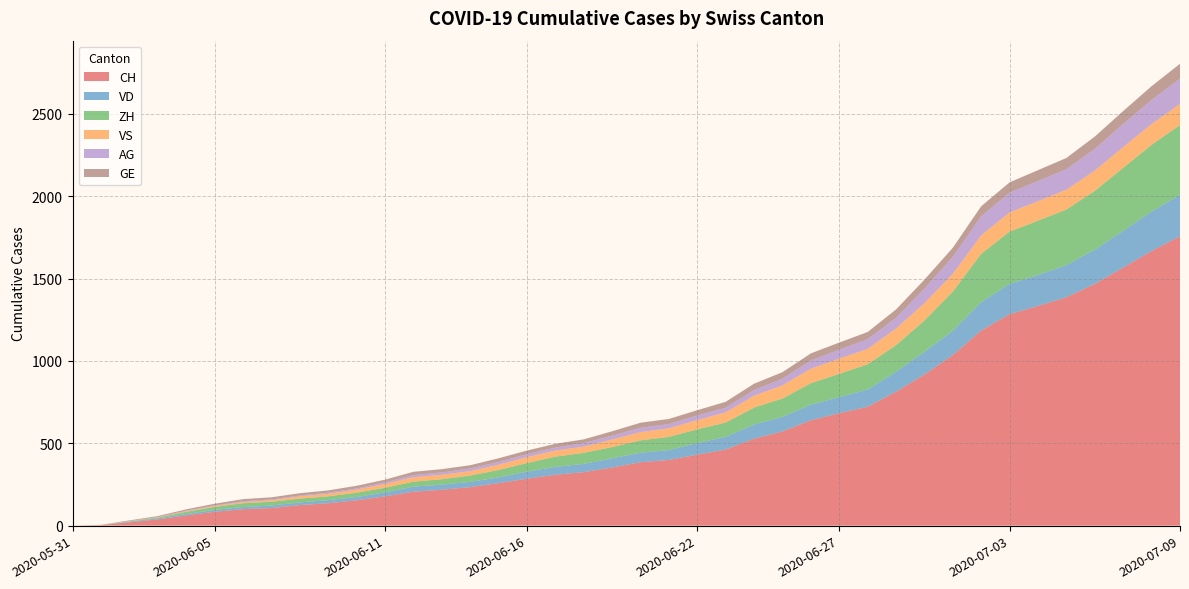

Reading left to right, transcribe all the data shown in this chart.

CH: 2020-05-31=0	2020-06-01=3	2020-06-02=20	2020-06-03=38	2020-06-04=62	2020-06-05=84	2020-06-06=100	2020-06-07=107	2020-06-08=125	2020-06-09=136	2020-06-10=154	2020-06-11=178	2020-06-12=206	2020-06-13=218	2020-06-14=234	2020-06-15=258	2020-06-16=285	2020-06-17=309	2020-06-18=325	2020-06-19=353	2020-06-20=385	2020-06-21=399	2020-06-22=431	2020-06-23=462	2020-06-24=528	2020-06-25=572	2020-06-26=640	2020-06-27=683	2020-06-28=722	2020-06-29=813	2020-06-30=918	2020-07-01=1036	2020-07-02=1185	2020-07-03=1284	2020-07-04=1334	2020-07-05=1387	2020-07-06=1468	2020-07-07=1567	2020-07-08=1668	2020-07-09=1757
VD: 2020-05-31=0	2020-06-01=0	2020-06-02=4	2020-06-03=6	2020-06-04=9	2020-06-05=11	2020-06-06=13	2020-06-07=15	2020-06-08=16	2020-06-09=19	2020-06-10=20	2020-06-11=24	2020-06-12=31	2020-06-13=31	2020-06-14=32	2020-06-15=35	2020-06-16=43	2020-06-17=48	2020-06-18=50	2020-06-19=56	2020-06-20=58	2020-06-21=60	2020-06-22=71	2020-06-23=77	2020-06-24=86	2020-06-25=89	2020-06-26=95	2020-06-27=97	2020-06-28=105	2020-06-29=121	2020-06-30=138	2020-07-01=147	2020-07-02=172	2020-07-03=185	2020-07-04=188	2020-07-05=195	2020-07-06=208	2020-07-07=224	2020-07-08=240	2020-07-09=252
ZH: 2020-05-31=0	2020-06-01=0	2020-06-02=2	2020-06-03=5	2020-06-04=13	2020-06-05=19	2020-06-06=23	2020-06-07=23	2020-06-08=23	2020-06-09=23	2020-06-10=26	2020-06-11=28	2020-06-12=30	2020-06-13=33	2020-06-14=38	2020-06-15=45	2020-06-16=52	2020-06-17=62	2020-06-18=67	2020-06-19=68	2020-06-20=75	2020-06-21=80	2020-06-22=83	2020-06-23=87	2020-06-24=103	2020-06-25=111	2020-06-26=130	2020-06-27=142	2020-06-28=153	2020-06-29=162	2020-06-30=190	2020-07-01=238	2020-07-02=294	2020-07-03=317	2020-07-04=330	2020-07-05=338	2020-07-06=357	2020-07-07=382	2020-07-08=405	2020-07-09=424
VS: 2020-05-31=0	2020-06-01=1	2020-06-02=2	2020-06-03=2	2020-06-04=4	2020-06-05=6	2020-06-06=7	2020-06-07=9	2020-06-08=14	2020-06-09=15	2020-06-10=19	2020-06-11=23	2020-06-12=27	2020-06-13=27	2020-06-14=27	2020-06-15=32	2020-06-16=36	2020-06-17=37	2020-06-18=38	2020-06-19=46	2020-06-20=50	2020-06-21=52	2020-06-22=56	2020-06-23=62	2020-06-24=72	2020-06-25=80	2020-06-26=88	2020-06-27=92	2020-06-28=93	2020-06-29=101	2020-06-30=105	2020-07-01=108	2020-07-02=112	2020-07-03=116	2020-07-04=118	2020-07-05=120	2020-07-06=123	2020-07-07=126	2020-07-08=126	2020-07-09=128
AG: 2020-05-31=0	2020-06-01=0	2020-06-02=0	2020-06-03=1	2020-06-04=3	2020-06-05=3	2020-06-06=5	2020-06-07=5	2020-06-08=5	2020-06-09=7	2020-06-10=7	2020-06-11=10	2020-06-12=13	2020-06-13=14	2020-06-14=16	2020-06-15=17	2020-06-16=18	2020-06-17=18	2020-06-18=21	2020-06-19=23	2020-06-20=26	2020-06-21=26	2020-06-22=28	2020-06-23=28	2020-06-24=35	2020-06-25=40	2020-06-26=50	2020-06-27=55	2020-06-28=59	2020-06-29=65	2020-06-30=88	2020-07-01=103	2020-07-02=116	2020-07-03=120	2020-07-04=123	2020-07-05=125	2020-07-06=132	2020-07-07=140	2020-07-08=147	2020-07-09=153
GE: 2020-05-31=0	2020-06-01=1	2020-06-02=4	2020-06-03=6	2020-06-04=8	2020-06-05=10	2020-06-06=13	2020-06-07=13	2020-06-08=14	2020-06-09=14	2020-06-10=16	2020-06-11=16	2020-06-12=20	2020-06-13=20	2020-06-14=20	2020-06-15=22	2020-06-16=22	2020-06-17=23	2020-06-18=23	2020-06-19=27	2020-06-20=31	2020-06-21=31	2020-06-22=32	2020-06-23=36	2020-06-24=38	2020-06-25=40	2020-06-26=43	2020-06-27=43	2020-06-28=44	2020-06-29=51	2020-06-30=55	2020-07-01=56	2020-07-02=61	2020-07-03=63	2020-07-04=66	2020-07-05=68	2020-07-06=75	2020-07-07=79	2020-07-08=83	2020-07-09=91